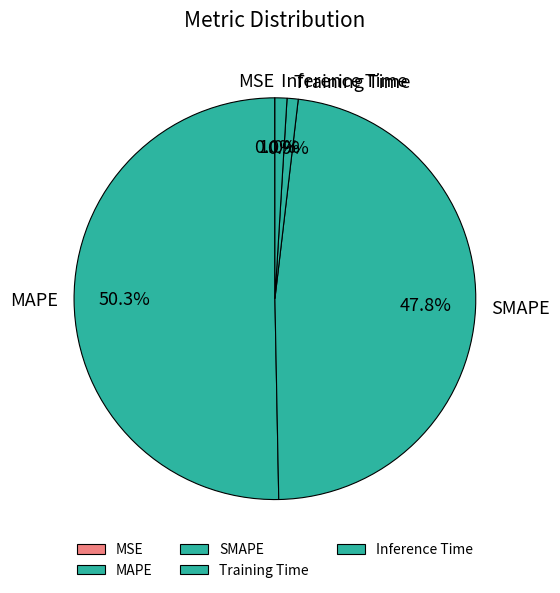

To the nearest percent, what percentage of the pie is Training Time?

1%